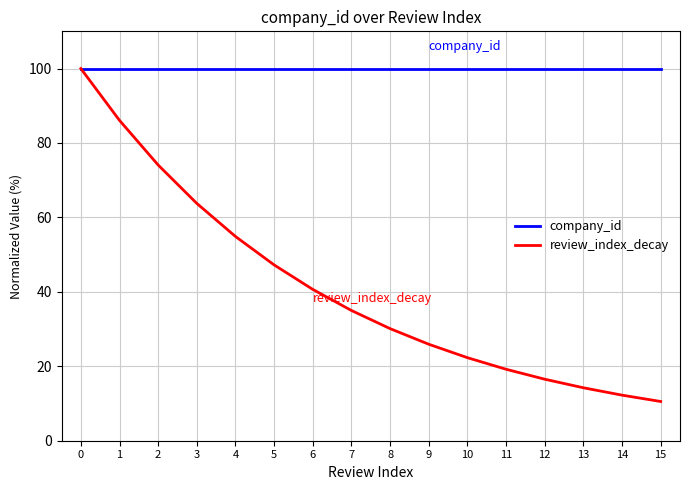

What is the minimum value for review_index_decay?

10.5